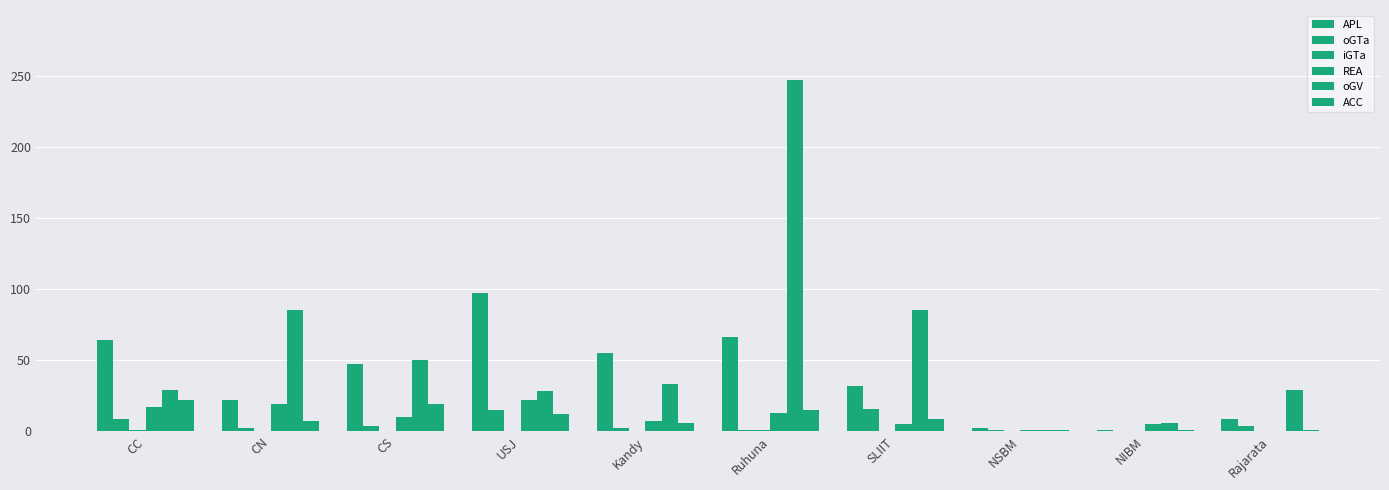

Reading left to right, extract all data points from this chart.

APL: CC=64	CN=22	CS=47	USJ=97	Kandy=55	Ruhuna=66	SLIIT=32	NSBM=2	NIBM=1	Rajarata=9
oGTa: CC=9	CN=2	CS=4	USJ=15	Kandy=2	Ruhuna=1	SLIIT=16	NSBM=1	NIBM=0	Rajarata=4
iGTa: CC=1	CN=0	CS=0	USJ=0	Kandy=0	Ruhuna=1	SLIIT=0	NSBM=0	NIBM=0	Rajarata=0
REA: CC=17	CN=19	CS=10	USJ=22	Kandy=7	Ruhuna=13	SLIIT=5	NSBM=1	NIBM=5	Rajarata=0
oGV: CC=29	CN=85	CS=50	USJ=28	Kandy=33	Ruhuna=247	SLIIT=85	NSBM=1	NIBM=6	Rajarata=29
ACC: CC=22	CN=7	CS=19	USJ=12	Kandy=6	Ruhuna=15	SLIIT=9	NSBM=1	NIBM=1	Rajarata=1